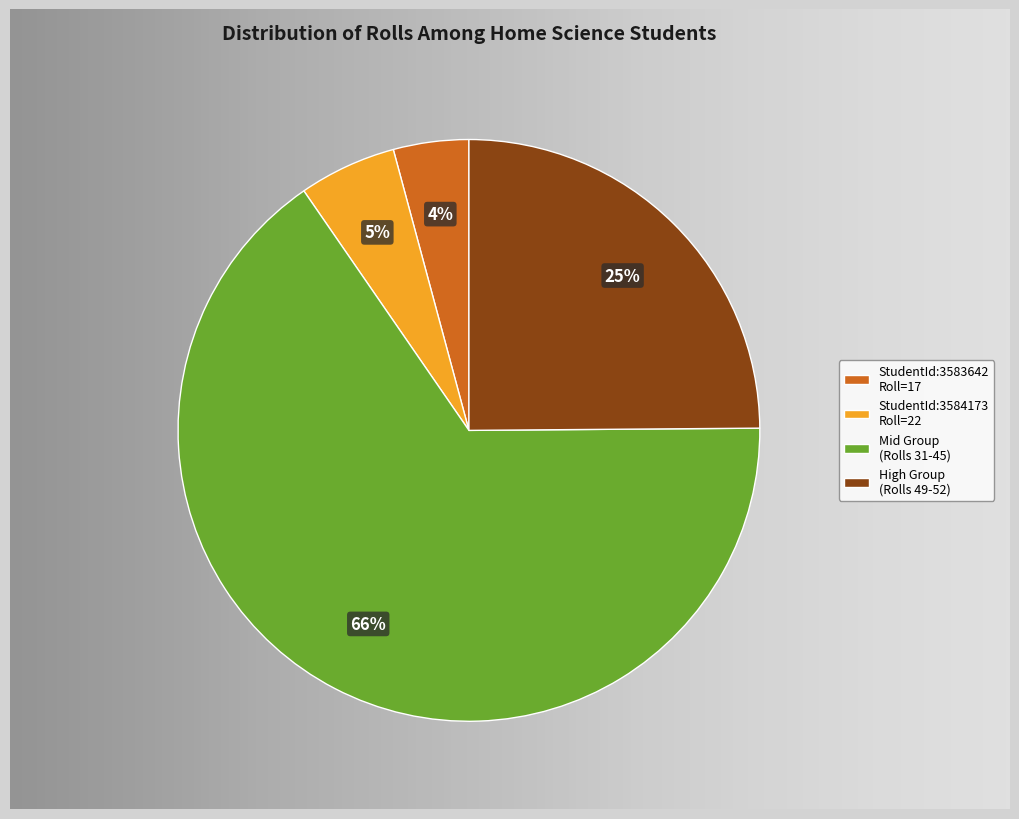

Is it true that Mid Group (Rolls 31-45) is 66% of the pie?

True